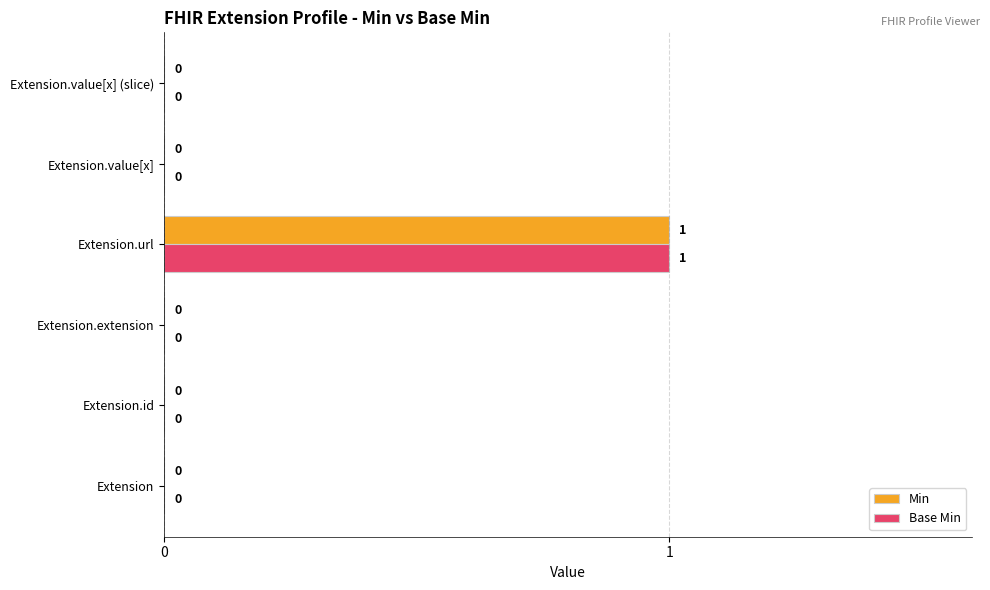

Is it true that Base Min equals 0 at Extension.url?

False